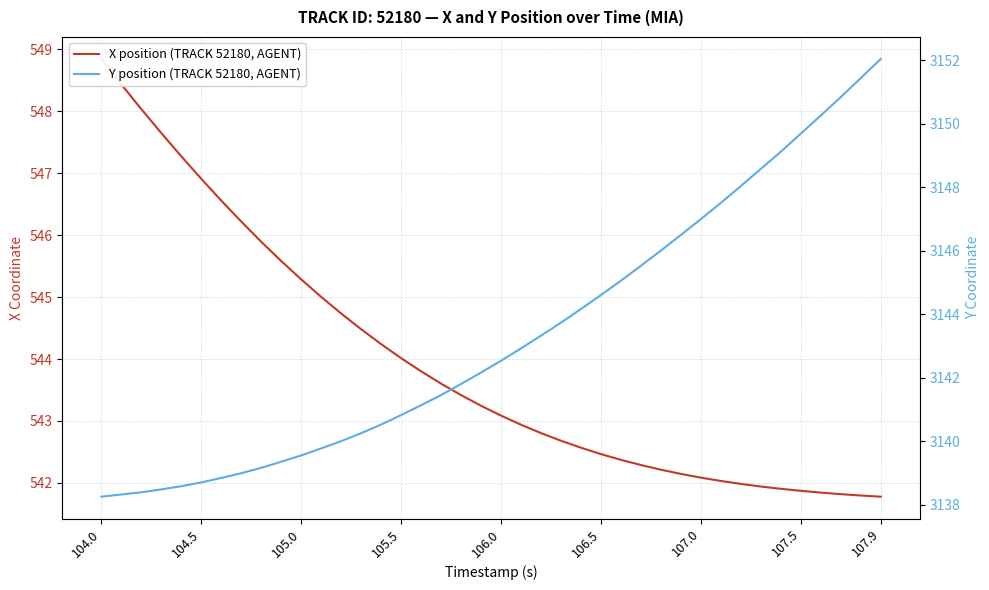

Reading left to right, transcribe all the data shown in this chart.

X position (TRACK 52180, AGENT): 548.8	548.4	548.0	547.6	547.3	546.9	546.6	546.2	545.9	545.6	545.3	545.0	544.7	544.5	544.2	544.0	543.8	543.6	543.4	543.2	543.1	542.9	542.8	542.7	542.6	542.5	542.4	542.3	542.2	542.1	542.1	542.0	542.0	541.9	541.9	541.9	541.8	541.8	541.8	541.8
Y position (TRACK 52180, AGENT): 3138.3	3138.3	3138.4	3138.5	3138.6	3138.7	3138.8	3139.0	3139.2	3139.4	3139.6	3139.8	3140.0	3140.3	3140.5	3140.8	3141.1	3141.5	3141.8	3142.2	3142.5	3142.9	3143.3	3143.7	3144.2	3144.6	3145.1	3145.5	3146.0	3146.5	3147.0	3147.5	3148.0	3148.6	3149.1	3149.7	3150.3	3150.8	3151.4	3152.0